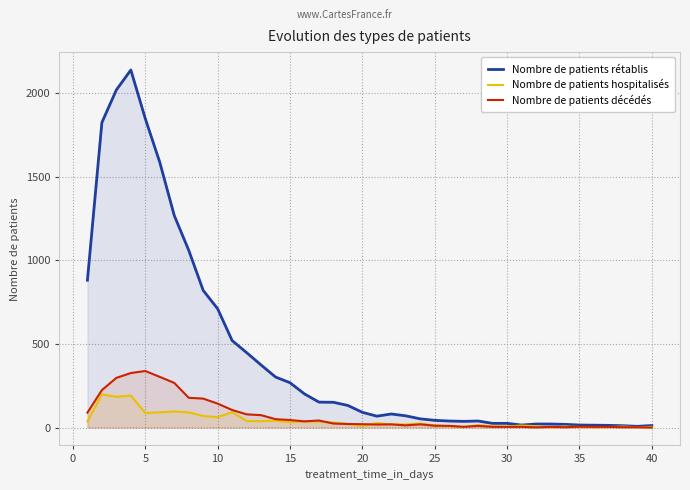

How many series are shown in this chart?

3